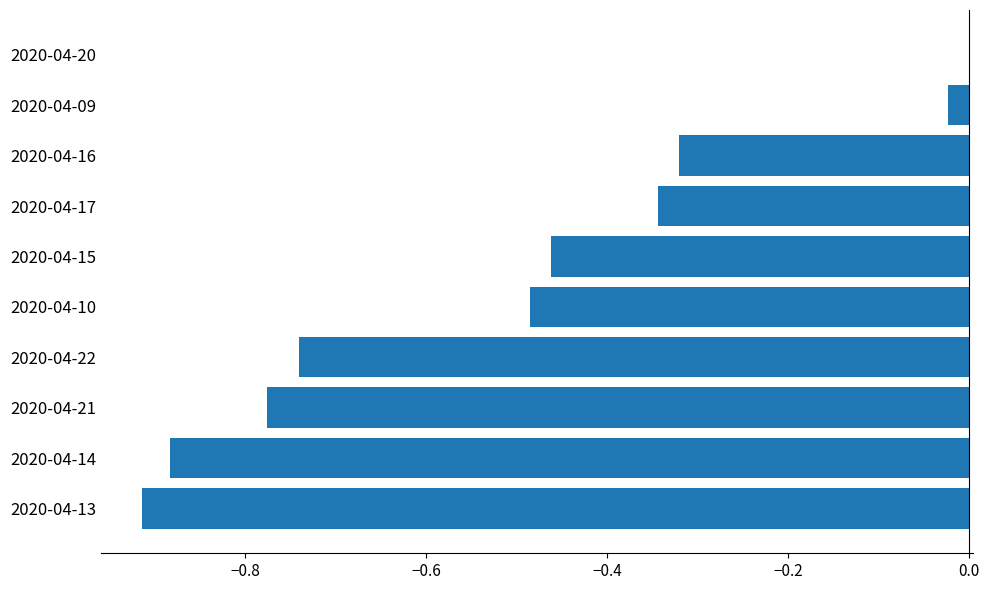

The chart shows a value of -1.5 at 2020-04-14. True or false?

False